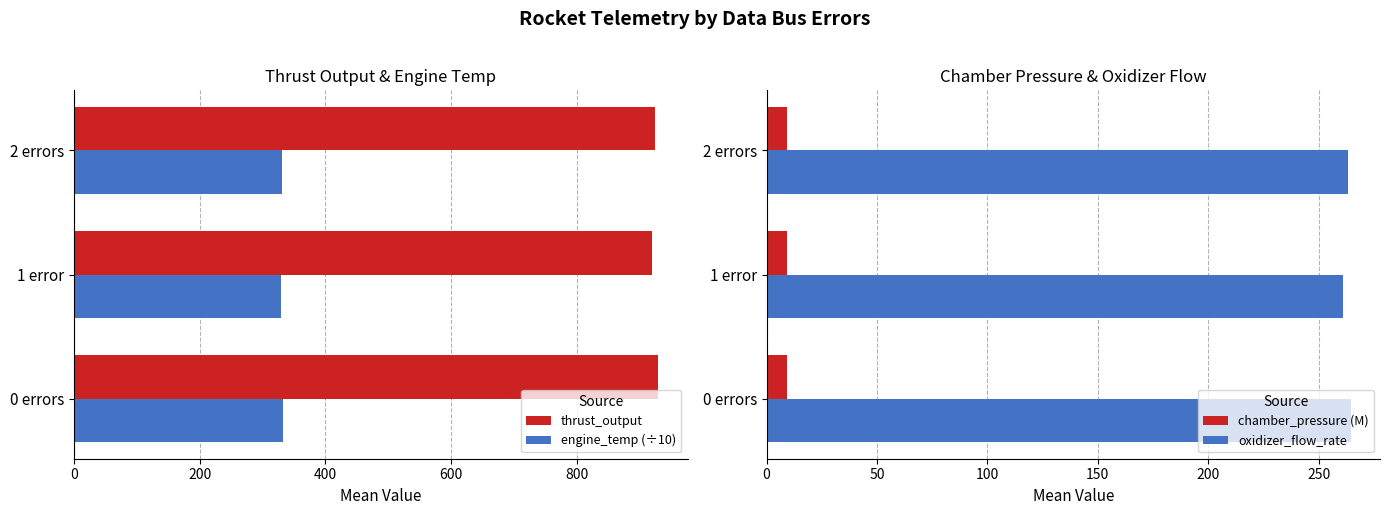

What is the average value of the thrust_output series?

924.4